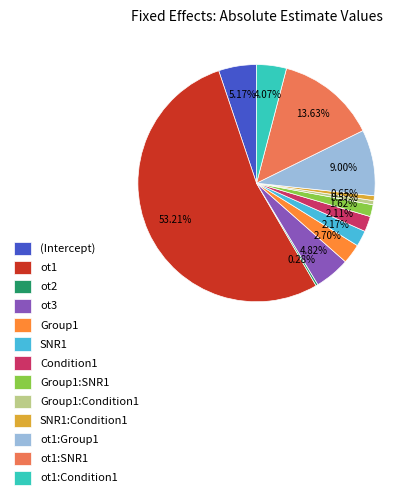

Which category has the biggest portion of the pie?

ot1